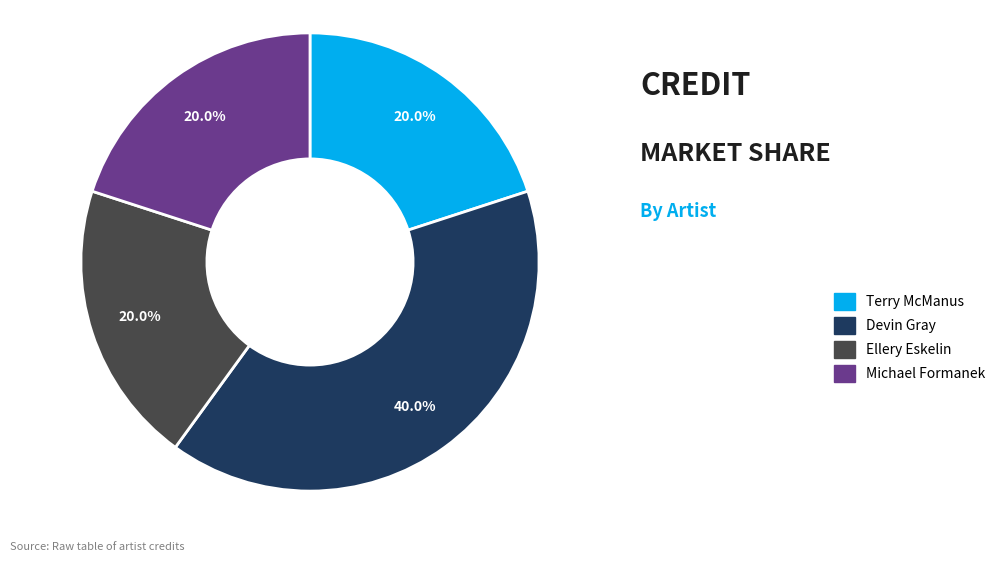

How many slices are in this pie chart?

4